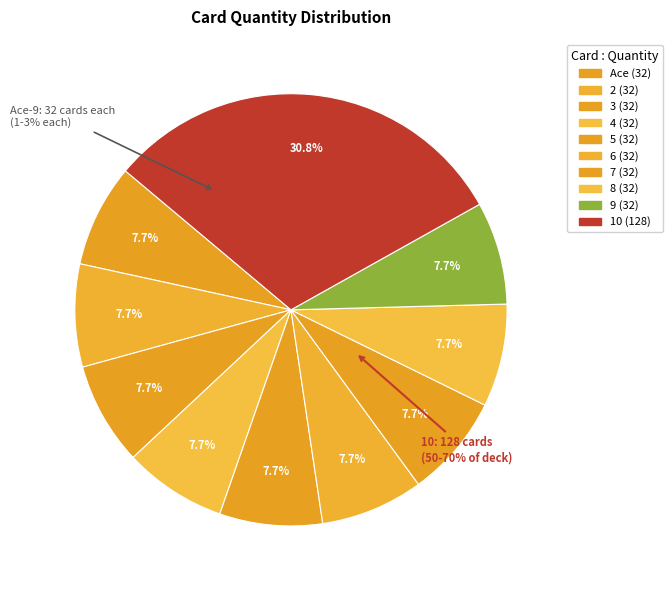

What is the total percentage of 4 and 3?

15.4%